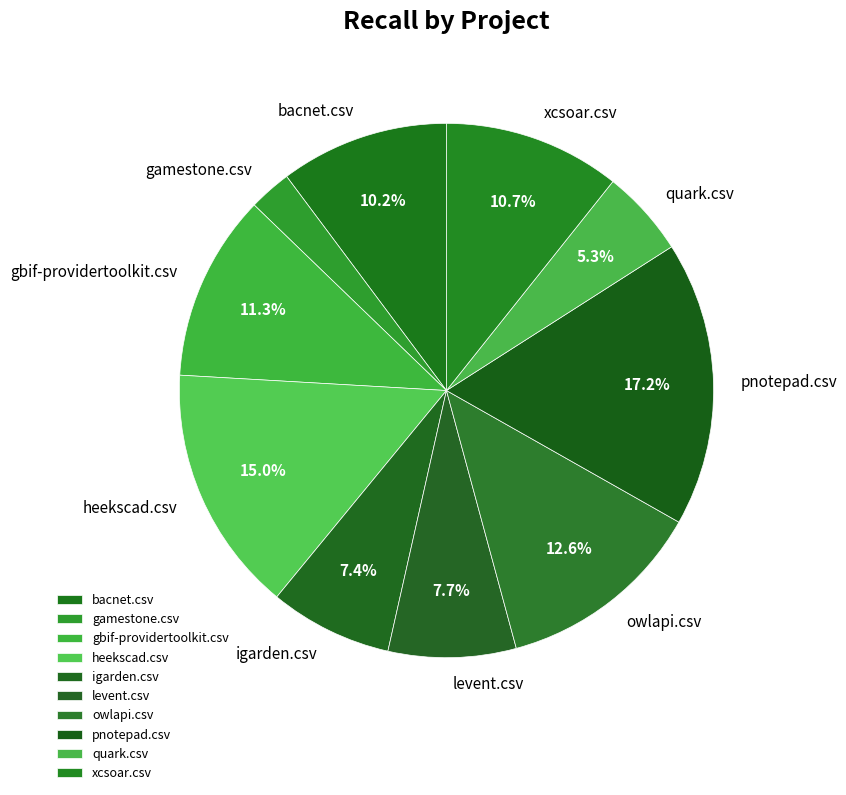

Does any single category account for the majority?

No